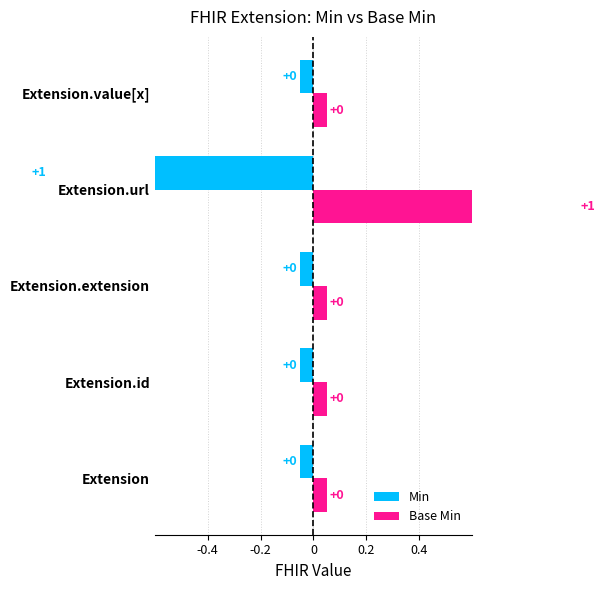

What is the sum of the Base Min values at -0.4 and -0.2?

0.1